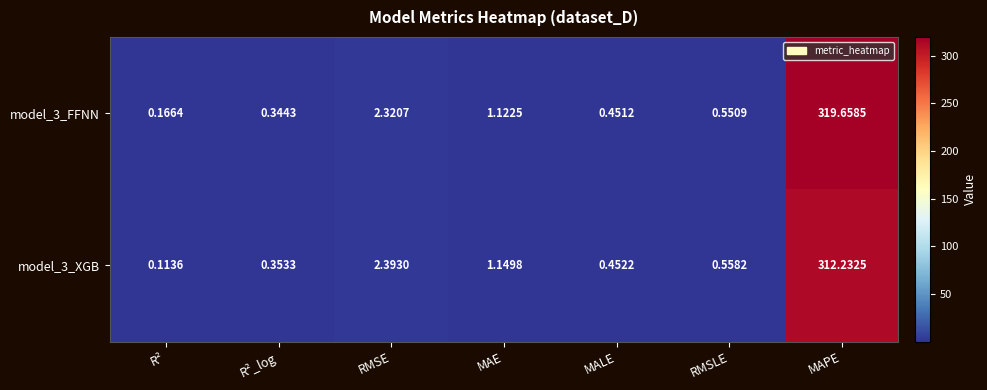

Is the value of model_3_XGB at RMSLE greater than the value of model_3_FFNN at R²?

Yes